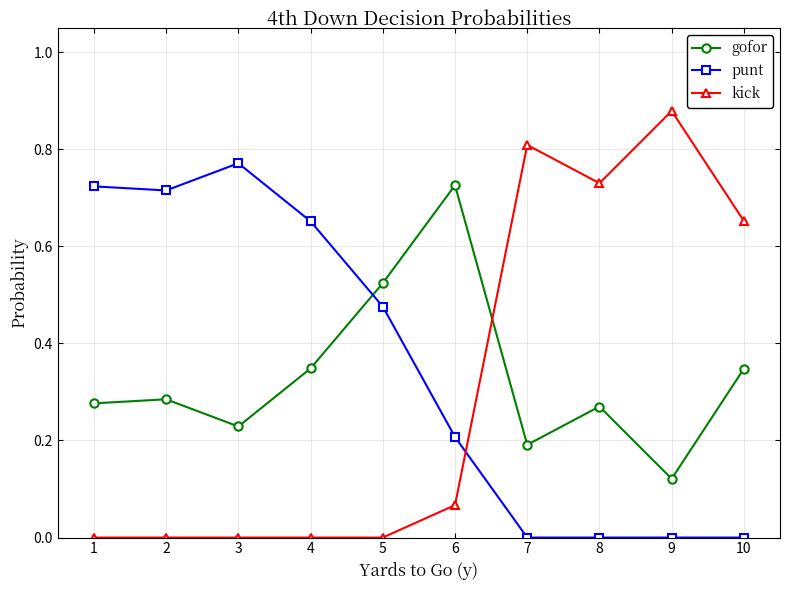

Which series has the largest total across all categories?

punt